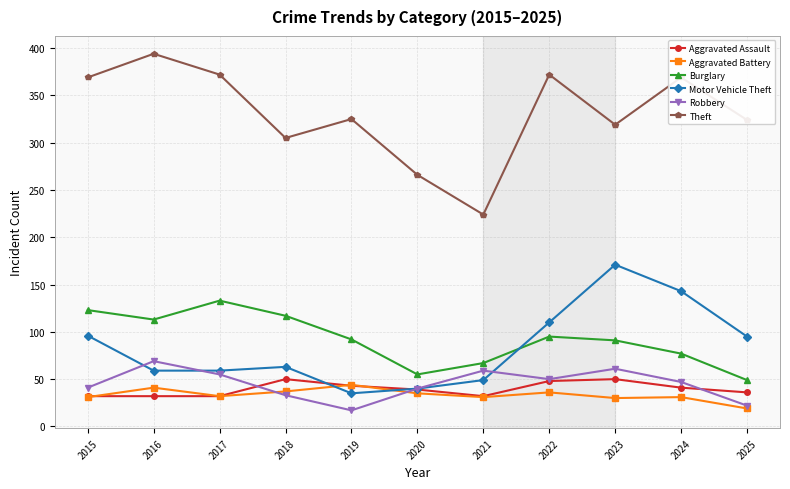

What is the sum of the Robbery values at 2017 and 2019?

72